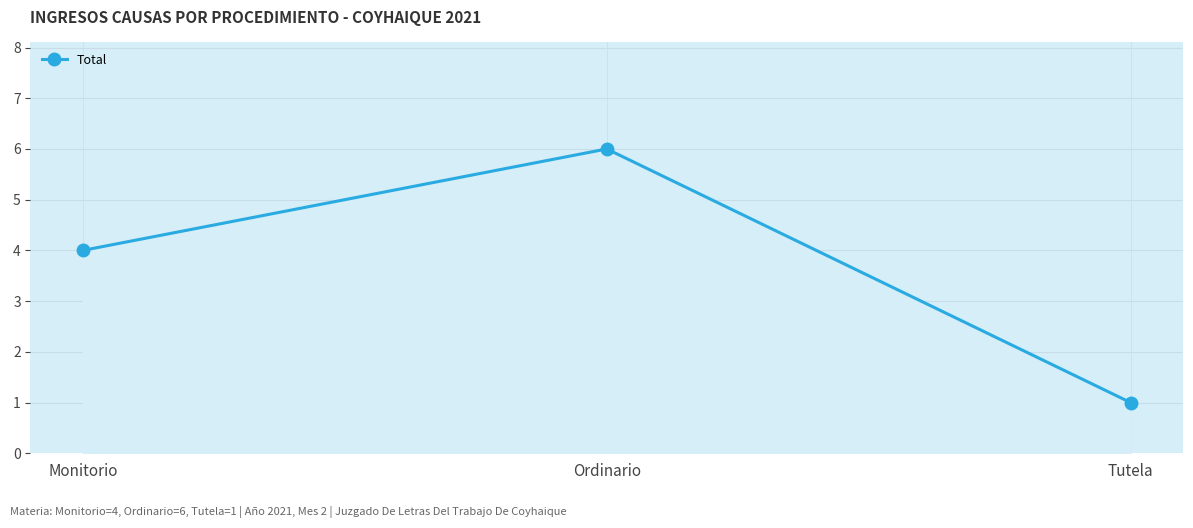

Is it true that the value at Ordinario is 10?

False